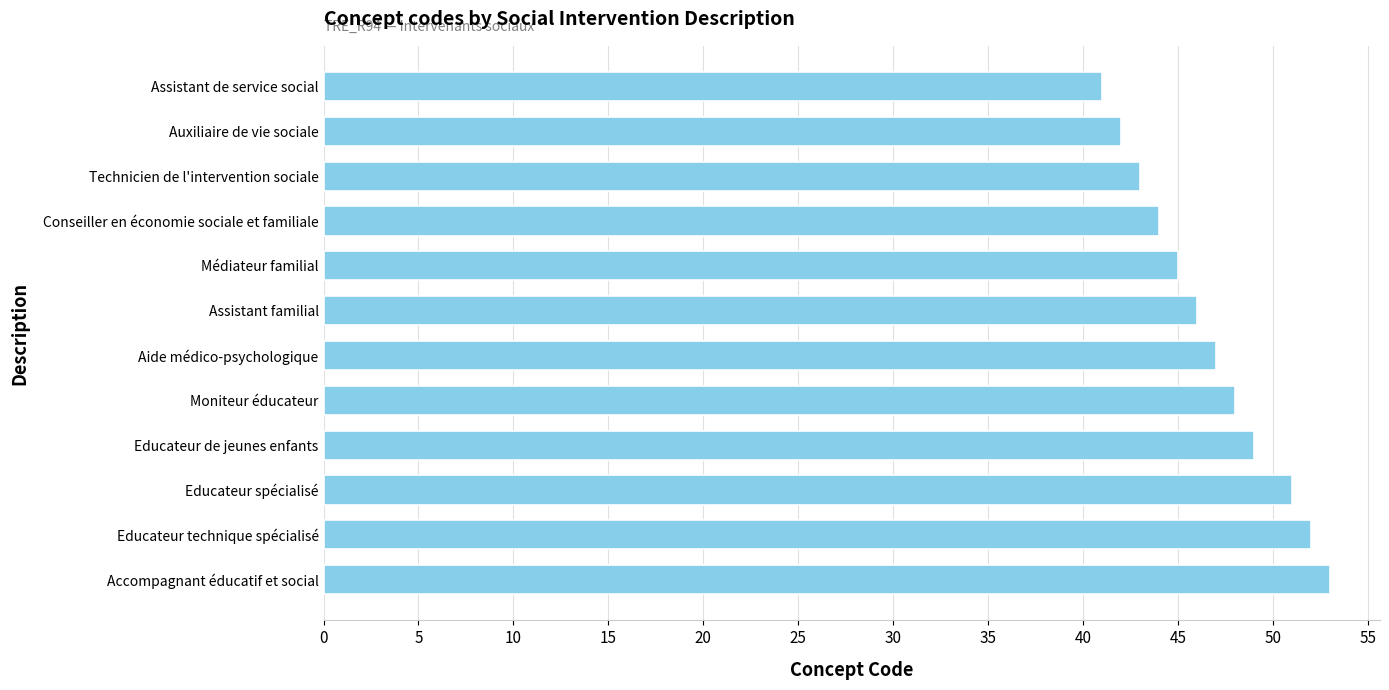

Rank the categories by value from lowest to highest.

Assistant de service social, Auxiliaire de vie sociale, Technicien de l'intervention sociale, Conseiller en économie sociale et familiale, Médiateur familial, Assistant familial, Aide médico-psychologique, Moniteur éducateur, Educateur de jeunes enfants, Educateur spécialisé, Educateur technique spécialisé, Accompagnant éducatif et social